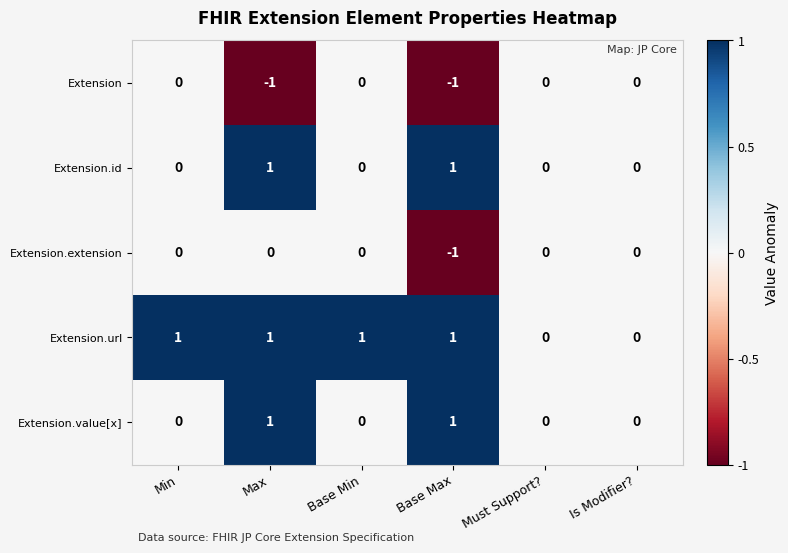

How many data points does each series have?

6